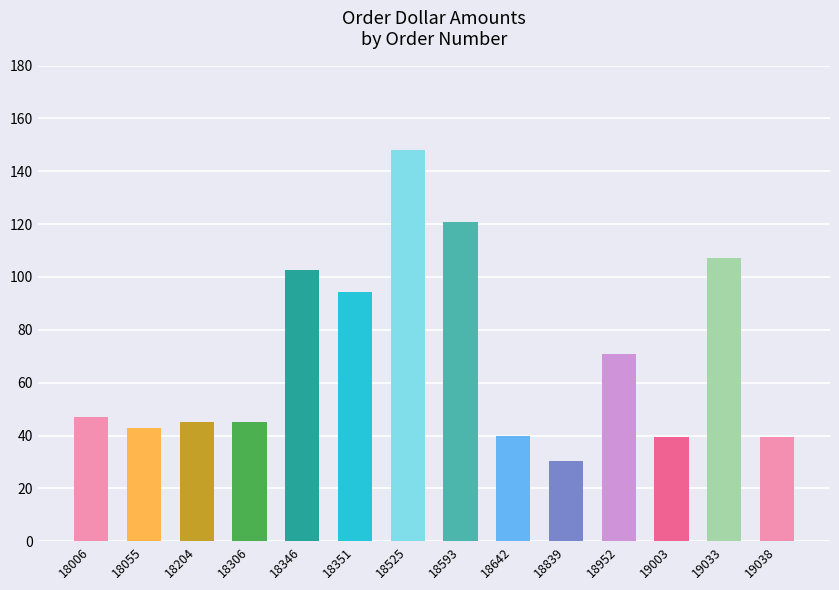

The chart shows a value of 39.5 at 19038. True or false?

True